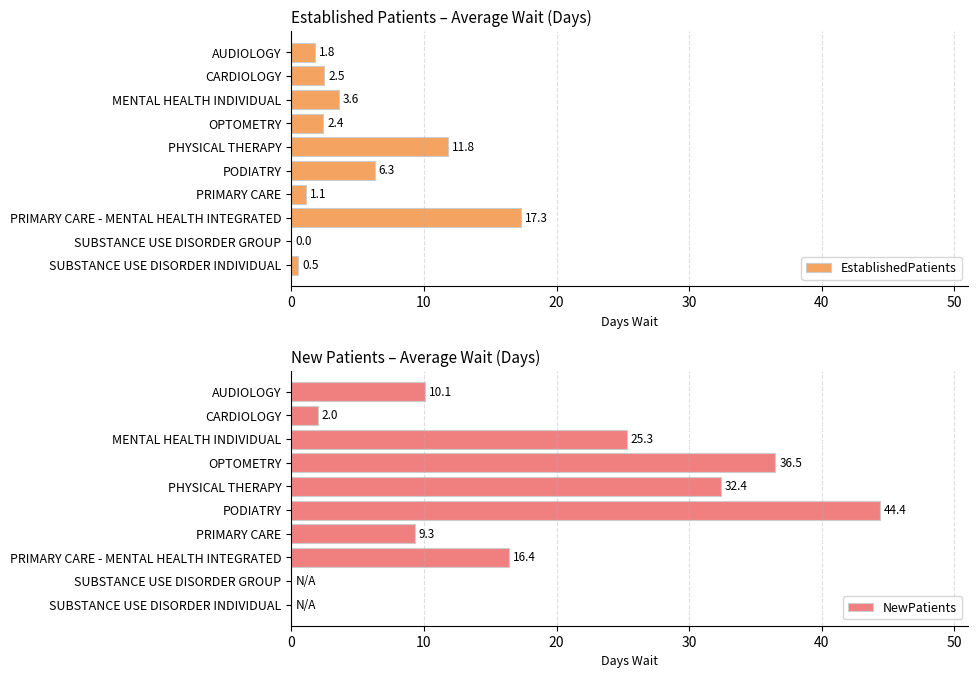

At which label does EstablishedPatients reach its peak?

PRIMARY CARE - MENTAL HEALTH INTEGRATED